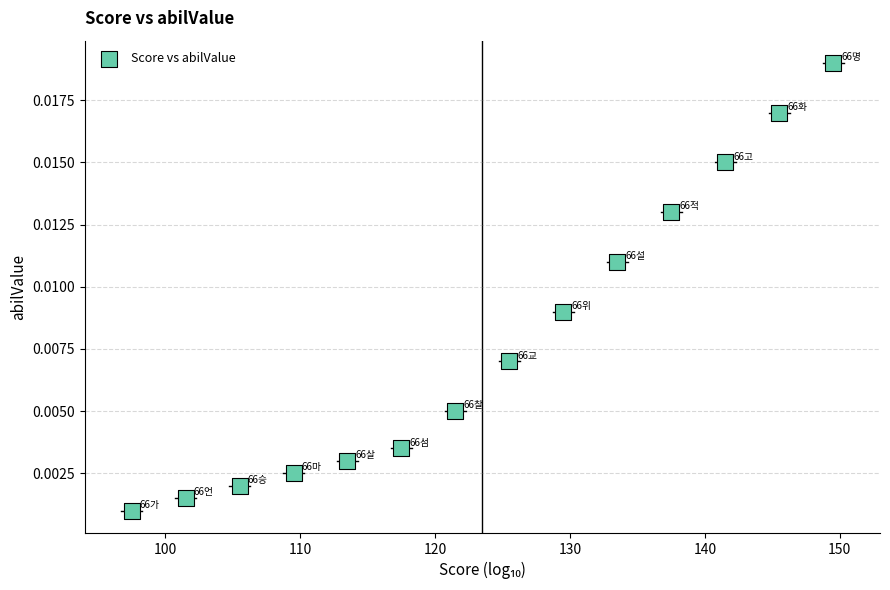

What is the range of X values (max minus min)?

52.0